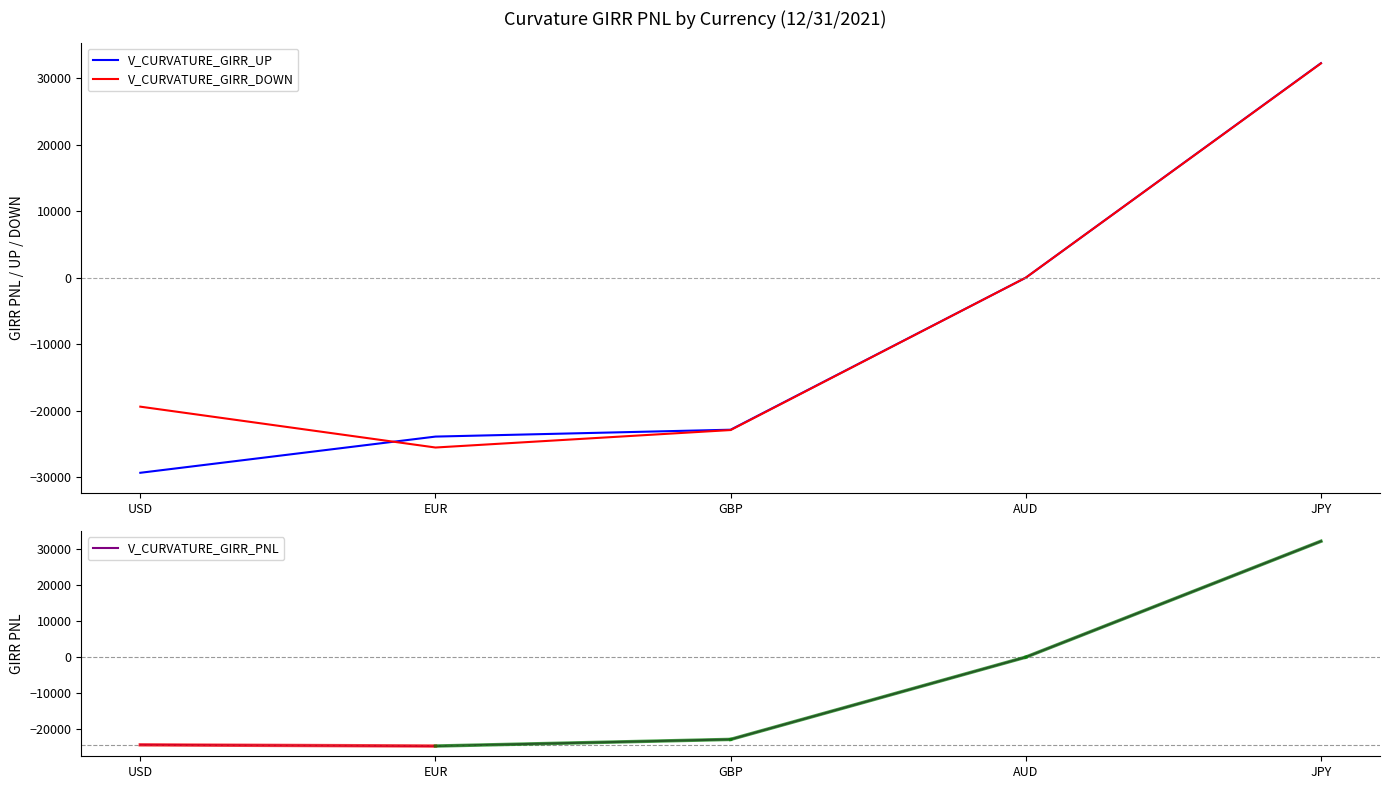

Count the number of data series in this chart.

3